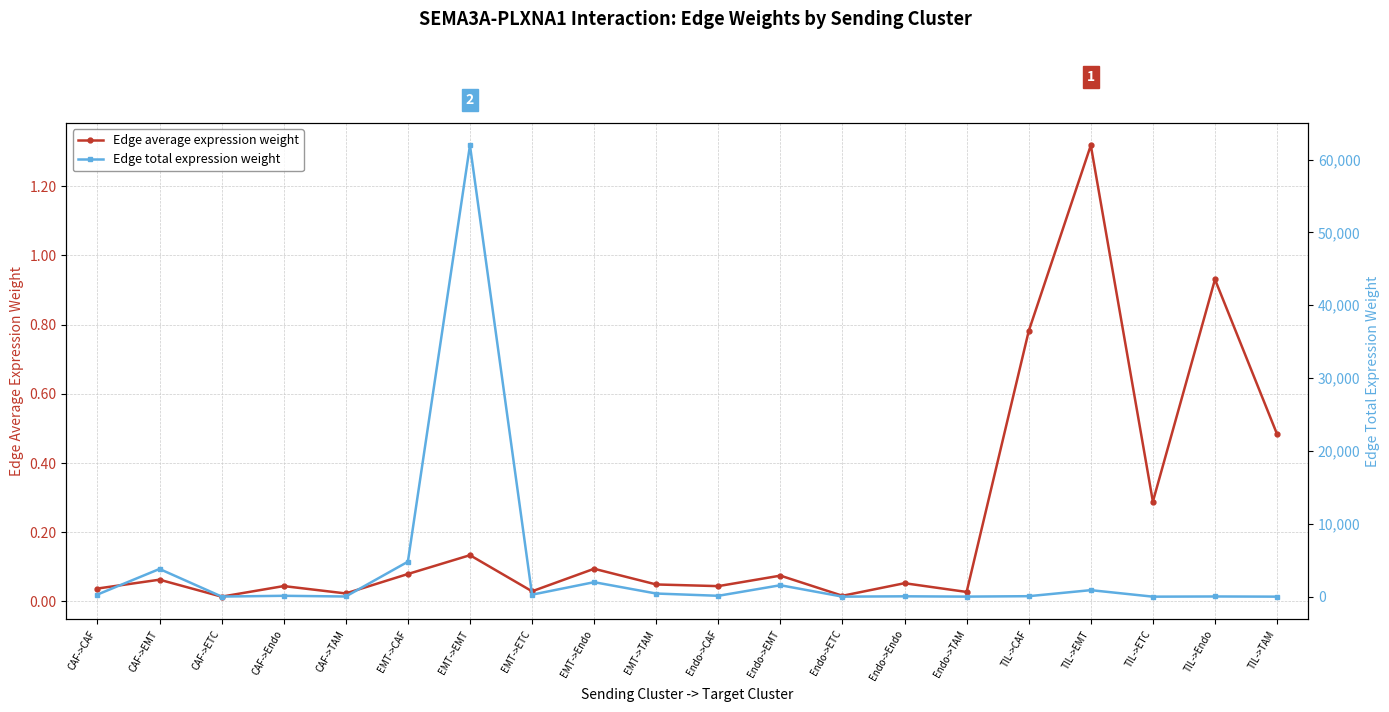

What is the spread (max minus min) of values at TIL->EMT?

896.3